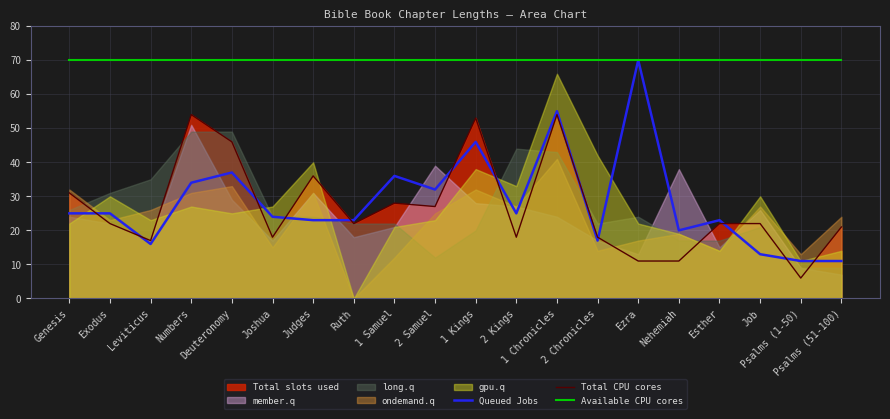

True or false: Queued Jobs and Total CPU cores cross at least once.

True